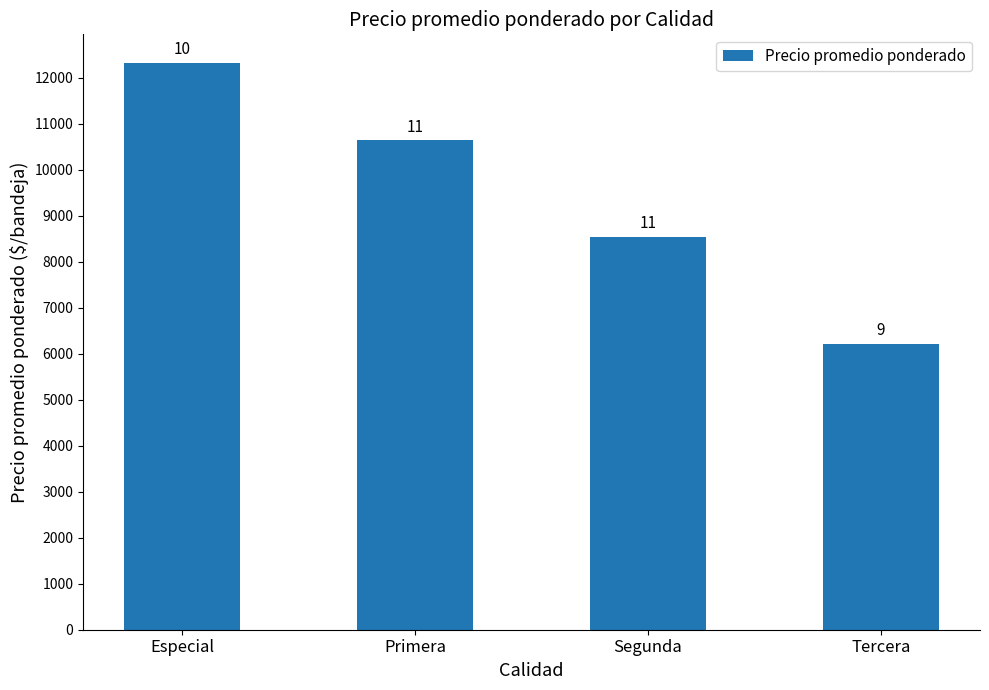

Does the chart contain any negative values?

No